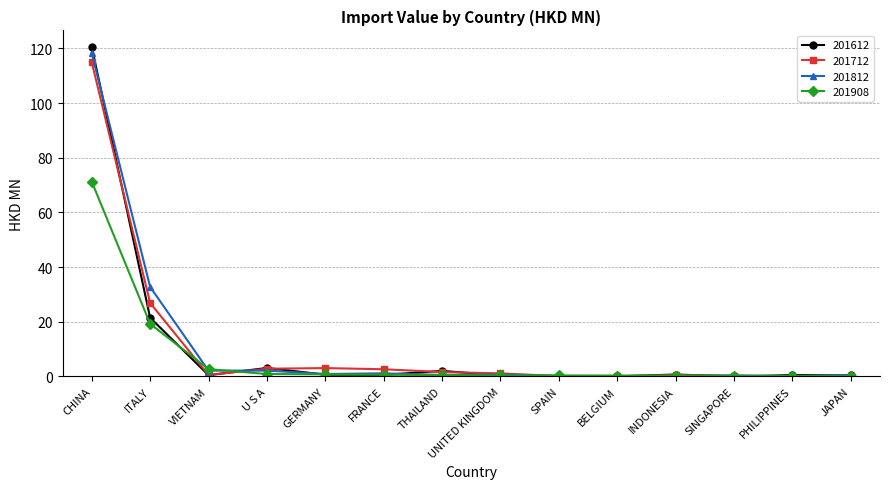

What is the spread (max minus min) of values at PHILIPPINES?

0.4